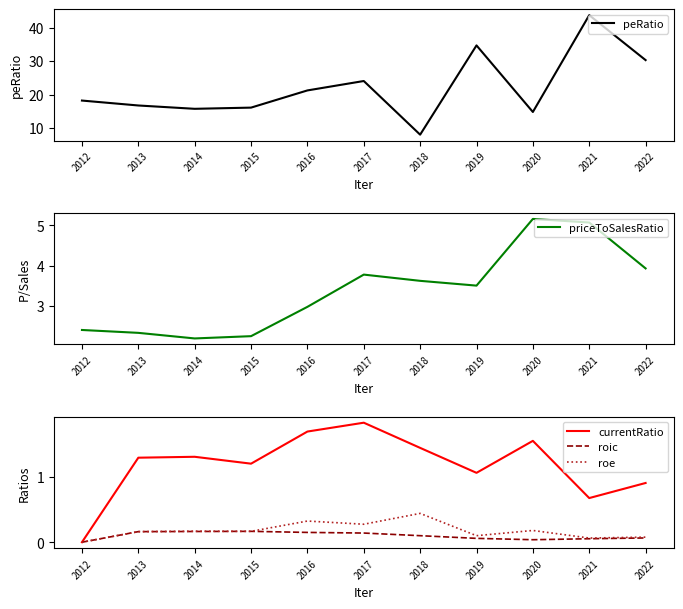

Reading right to left, extract all data points from this chart.

peRatio: 30.3	43.8	14.8	34.7	8.0	24.1	21.3	16.1	15.8	16.8	18.2
priceToSalesRatio: 3.9	5.1	5.2	3.5	3.6	3.8	3.0	2.3	2.2	2.3	2.4
currentRatio: 0.9	0.7	1.6	1.1	1.4	1.8	1.7	1.2	1.3	1.3	0.0
roic: 0.1	0.1	0.0	0.1	0.1	0.1	0.2	0.2	0.2	0.2	0.0
roe: 0.1	0.1	0.2	0.1	0.4	0.3	0.3	0.2	0.2	0.2	0.0